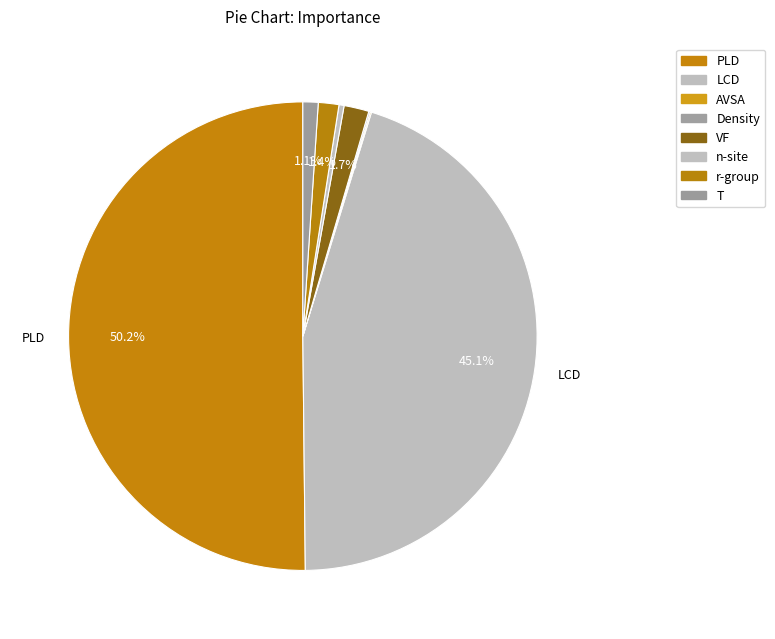

How many segments does this pie chart have?

8